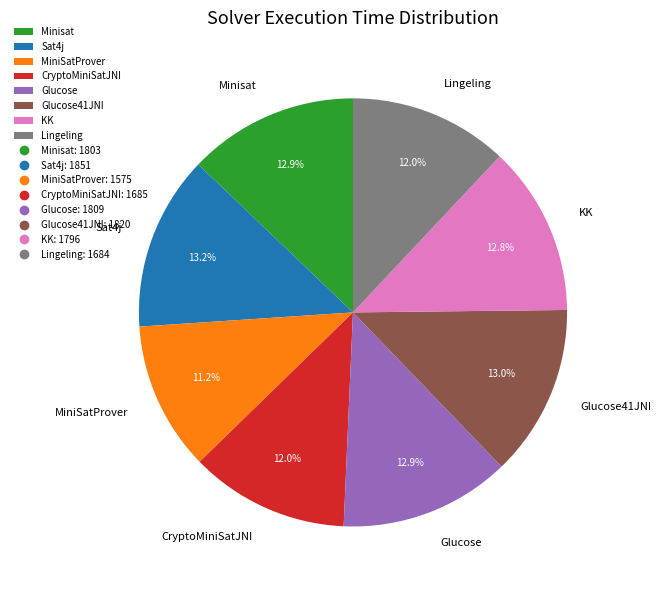

How many slices are in this pie chart?

8